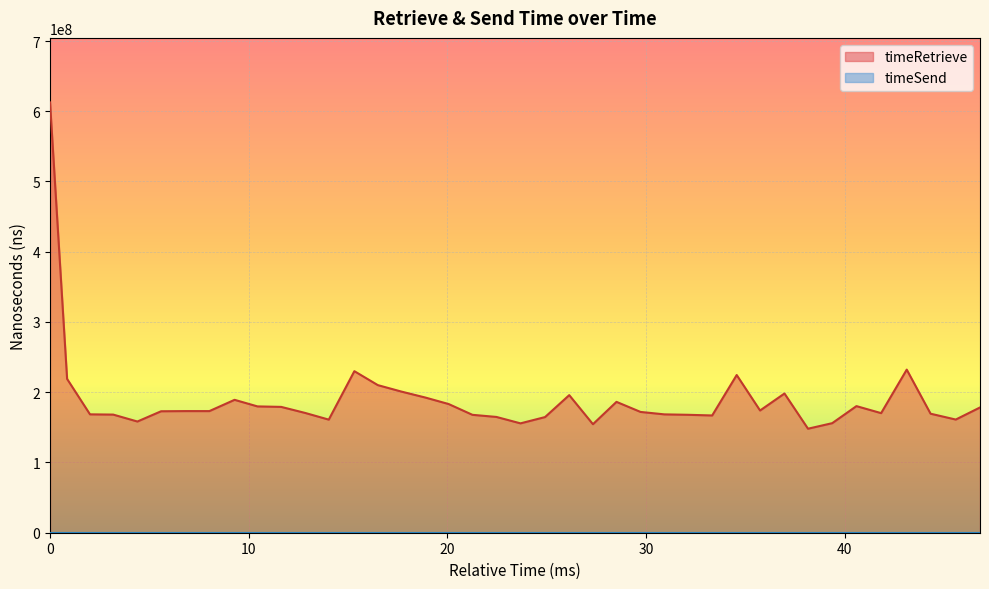

Which series has the largest range (max minus min)?

timeRetrieve